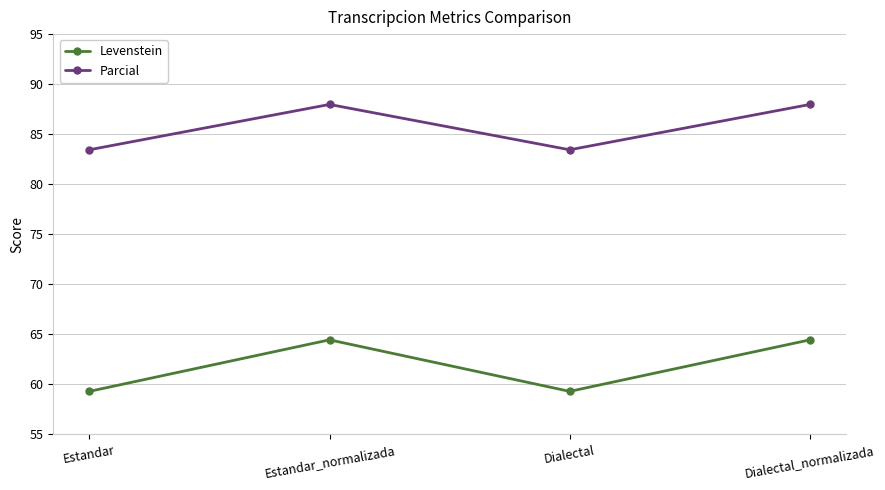

The Parcial series shows 88.0 at Estandar_normalizada. True or false?

True